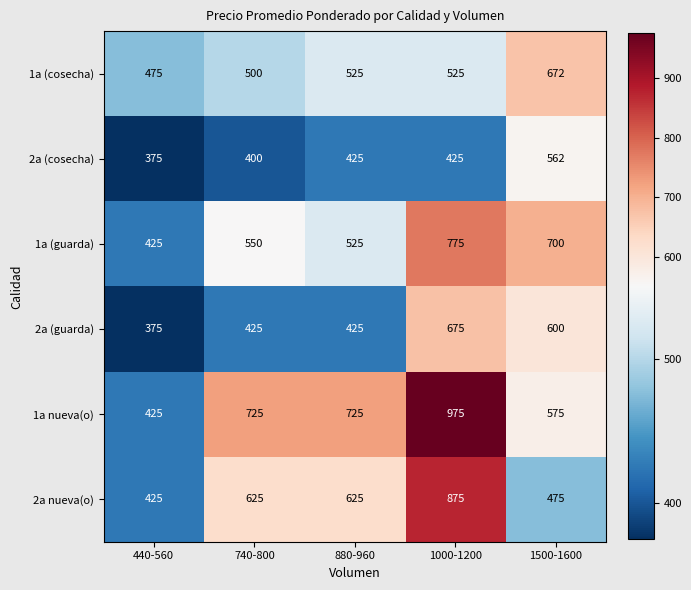

Which series has the largest range (max minus min)?

1a nueva(o)